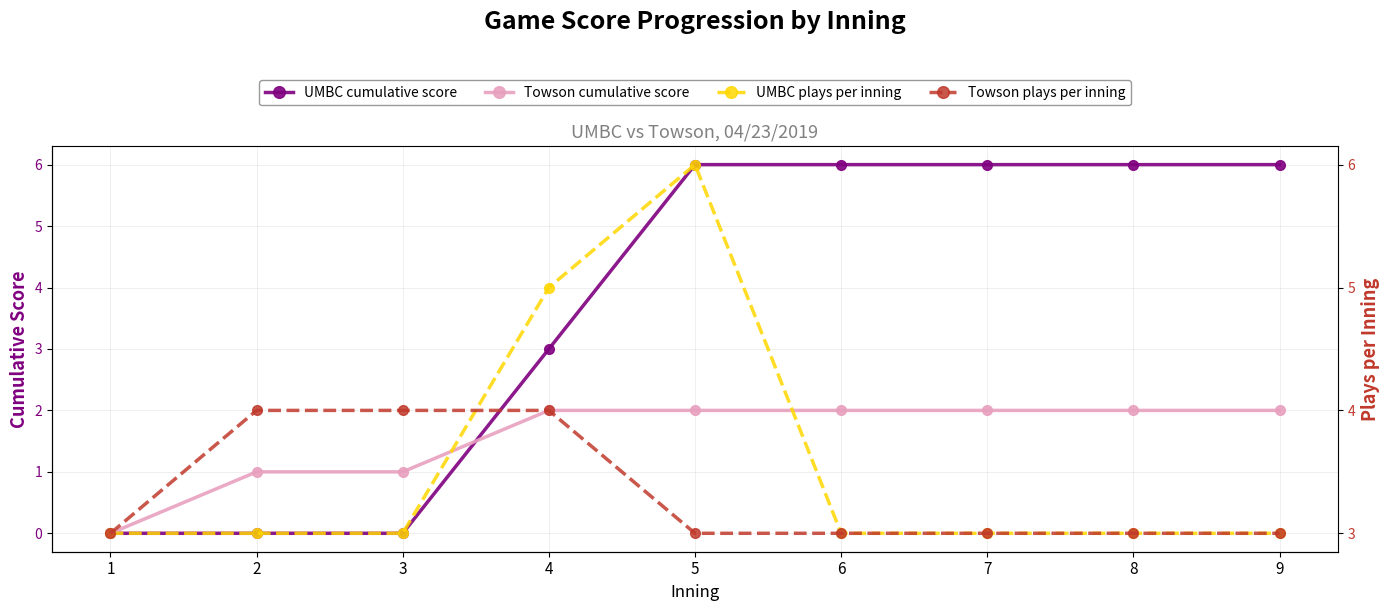

After their last crossing, which series has the higher values: UMBC plays per inning or Towson plays per inning?

UMBC plays per inning